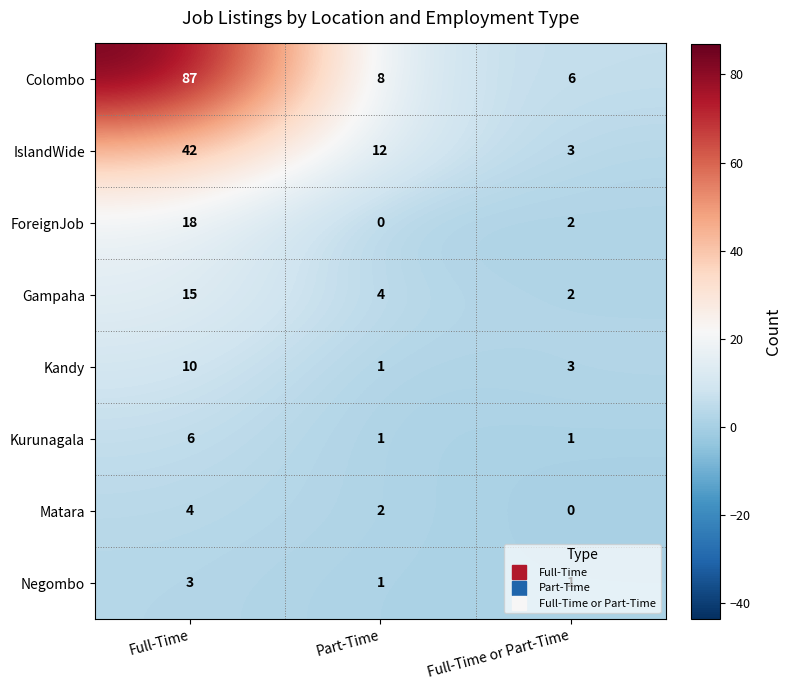

At which label is Colombo closest to 46?

Part-Time